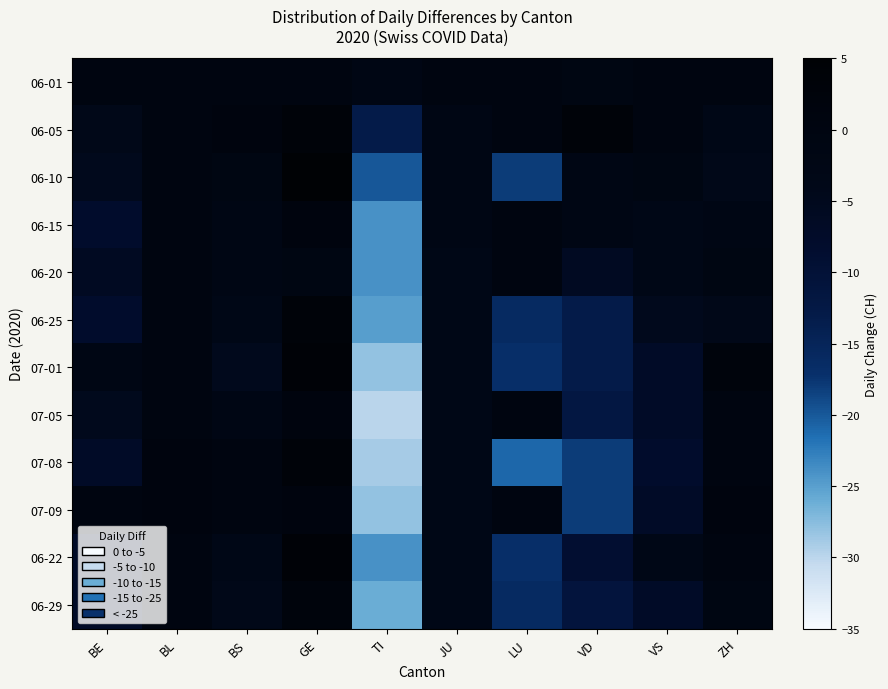

Which series changed the most between LU and VD?

07-09